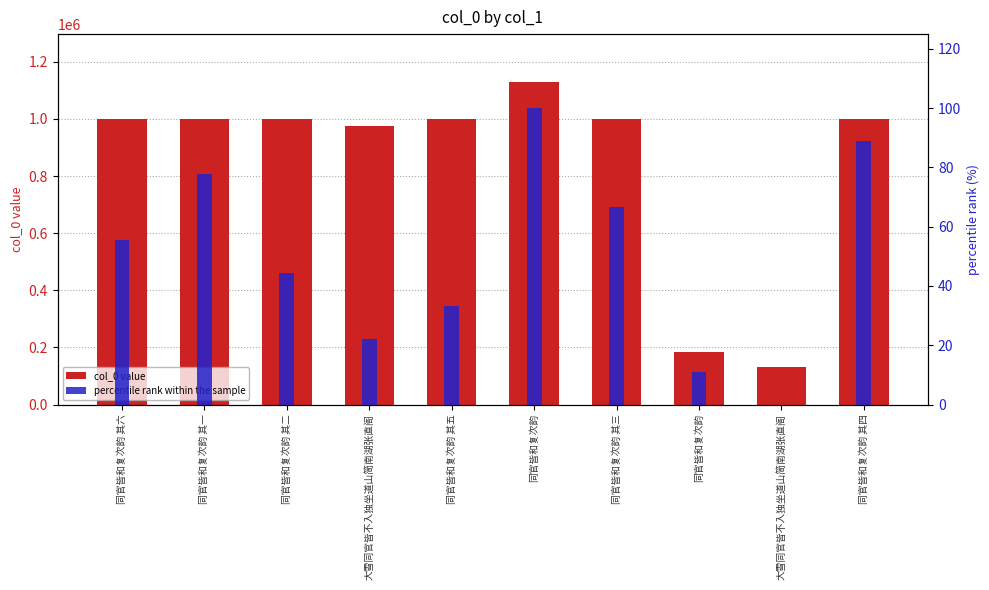

List the series in order of their overall mean, lowest first.

percentile rank within the sample, col_0 value